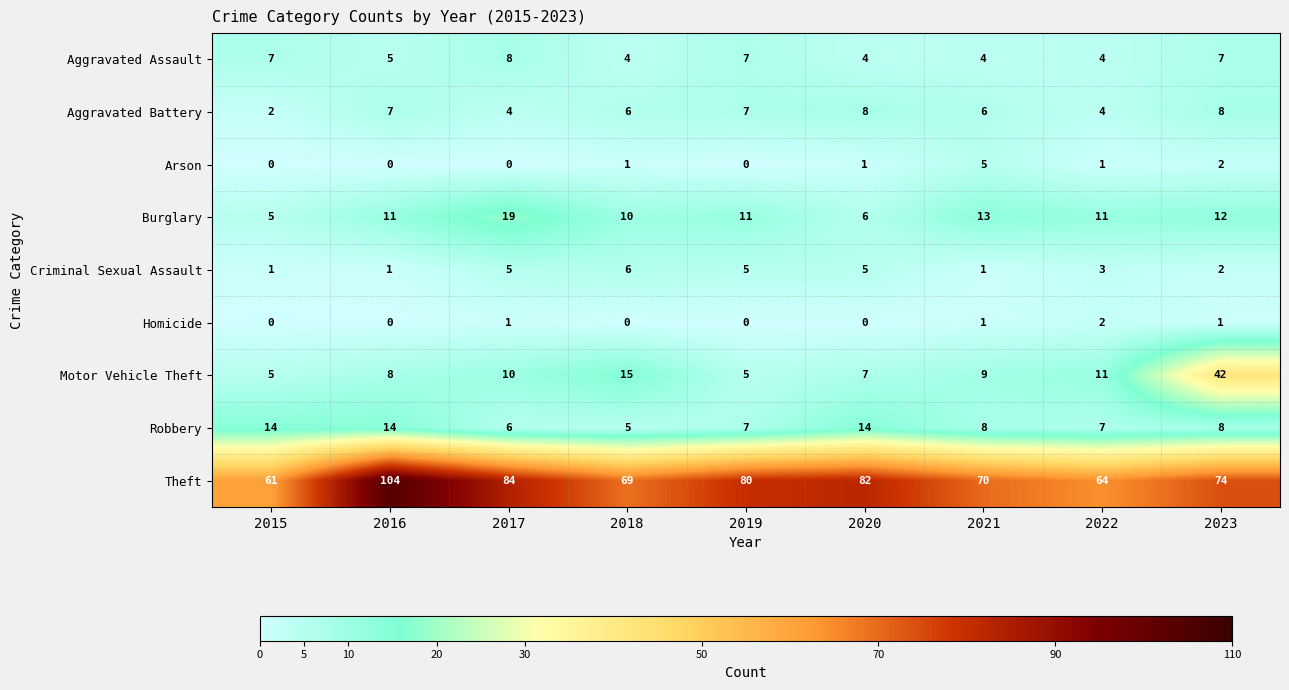

Read the Theft value at 2023, to the nearest 10.

70